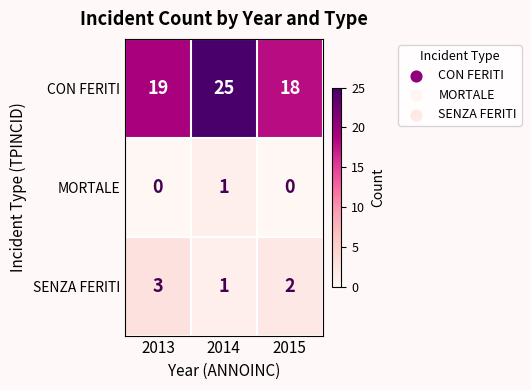

What is the average value of the CON FERITI series?

21